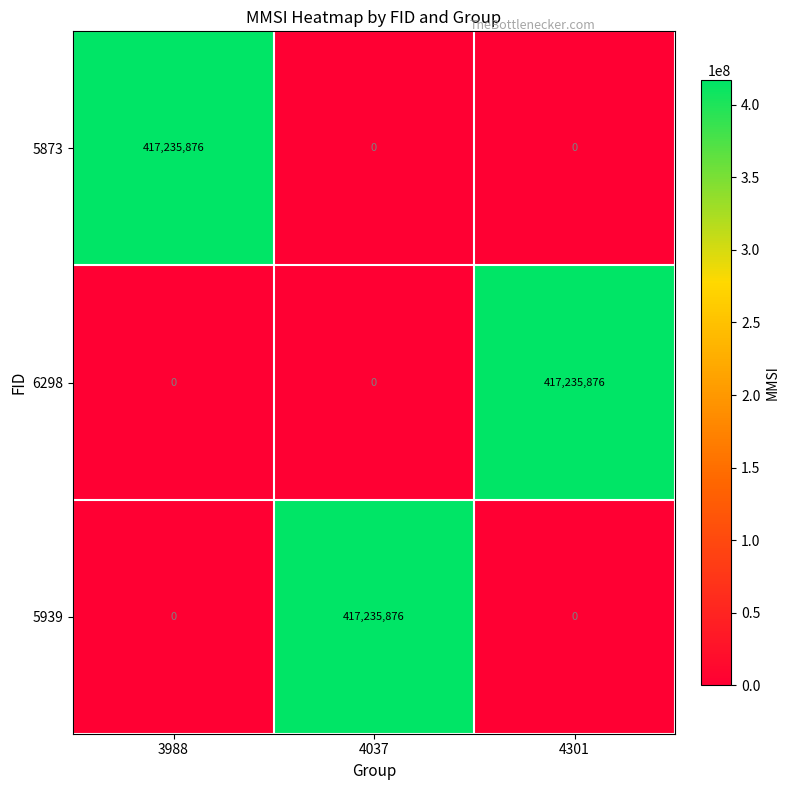

The 5939 series shows 417235876 at 4037. True or false?

True